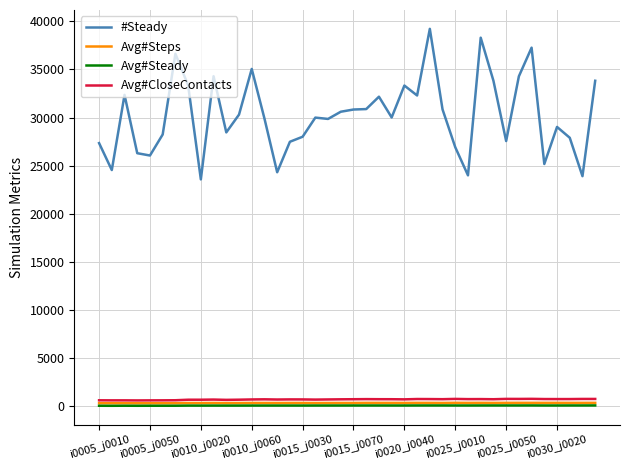

Which series has the largest range (max minus min)?

#Steady